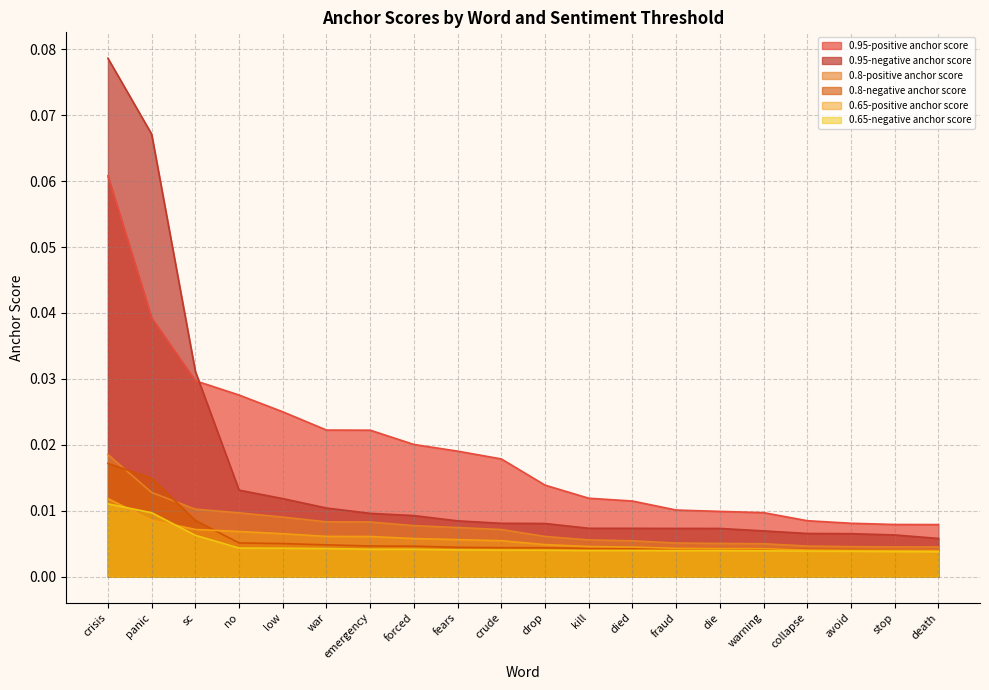

What is the maximum value shown in the chart?

0.1